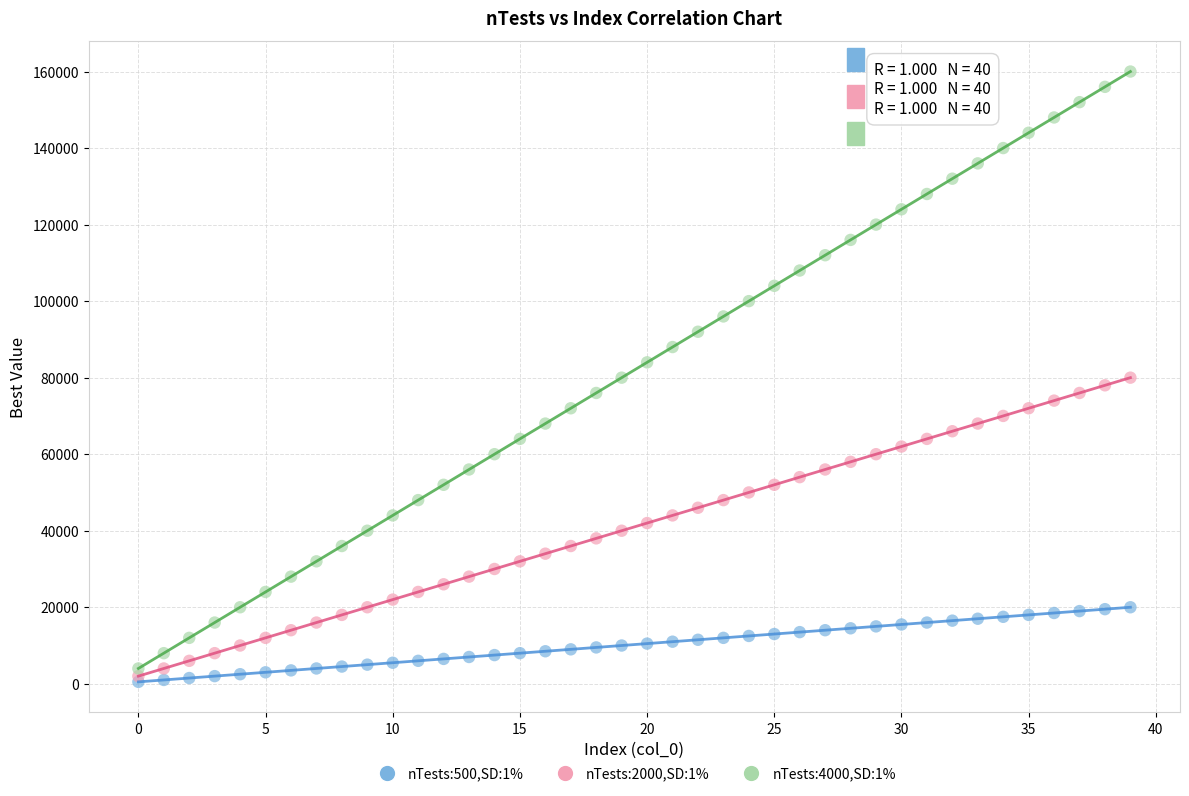

Which series reaches the maximum Y coordinate?

nTests:4000,SD:1%